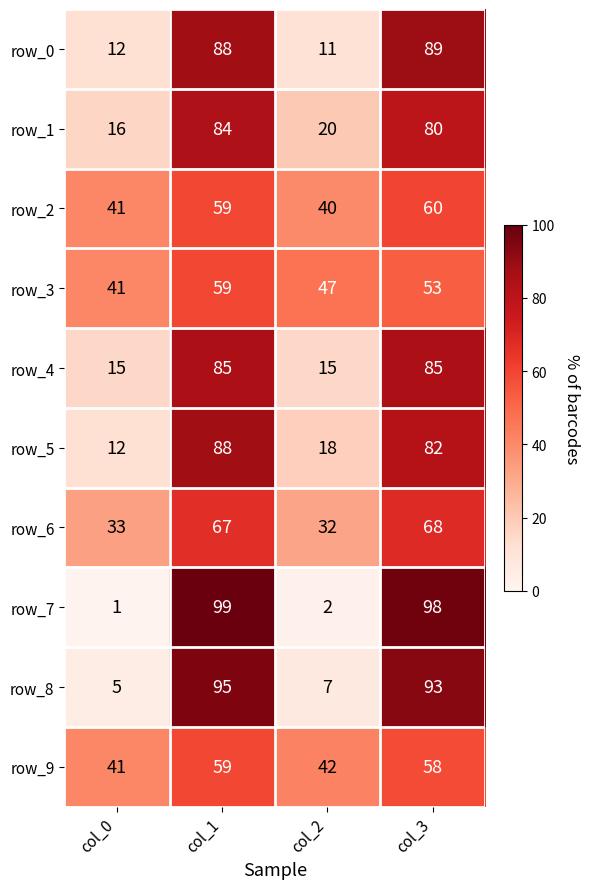

What is the total value across all series at col_1?

783